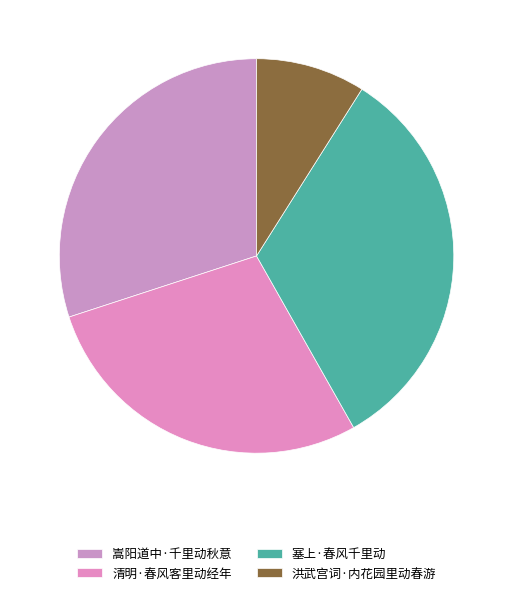

How much of the chart is everything except 塞上·春风千里动?

67.2%